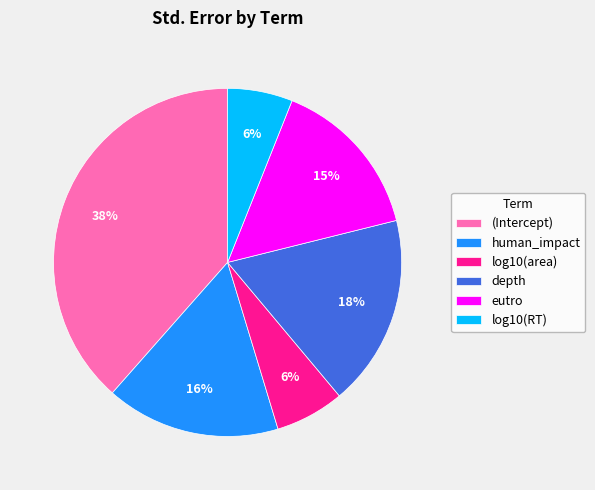

Is the sum of log10(RT) and human_impact greater than half?

No